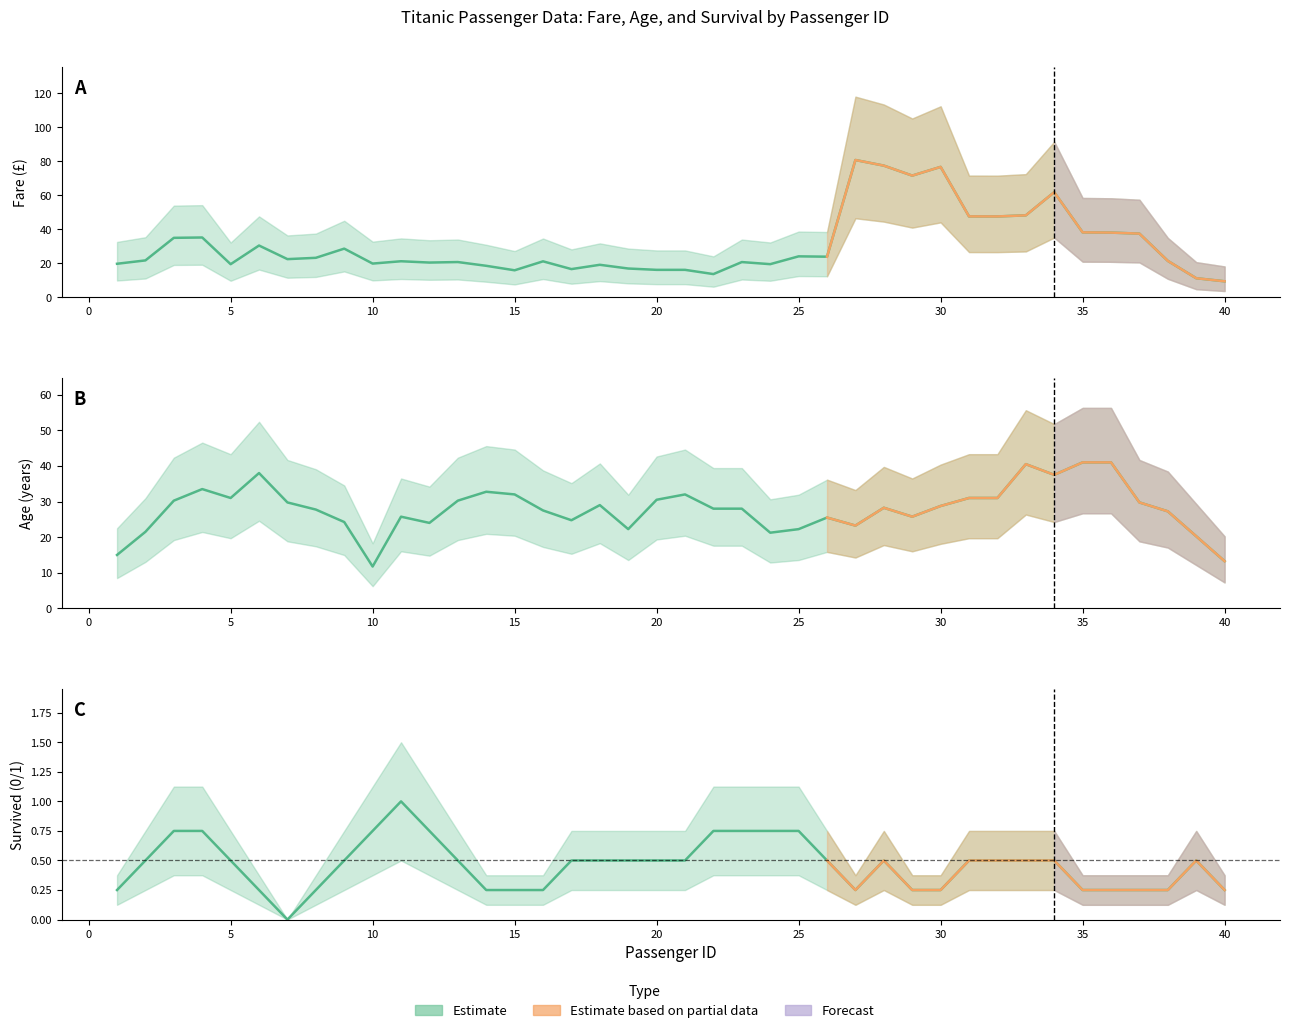

True or false: survived and age cross at least once.

False